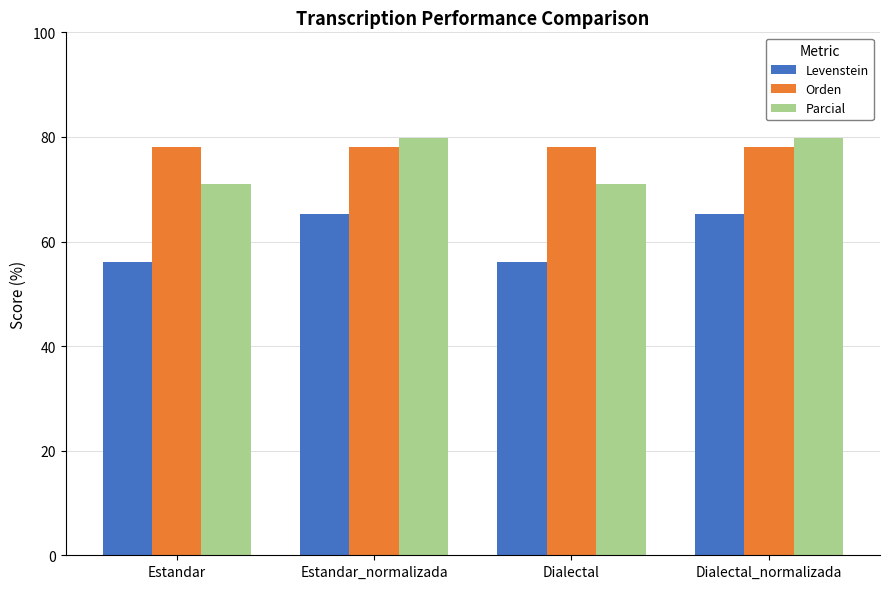

What is the smallest value displayed?

56.0